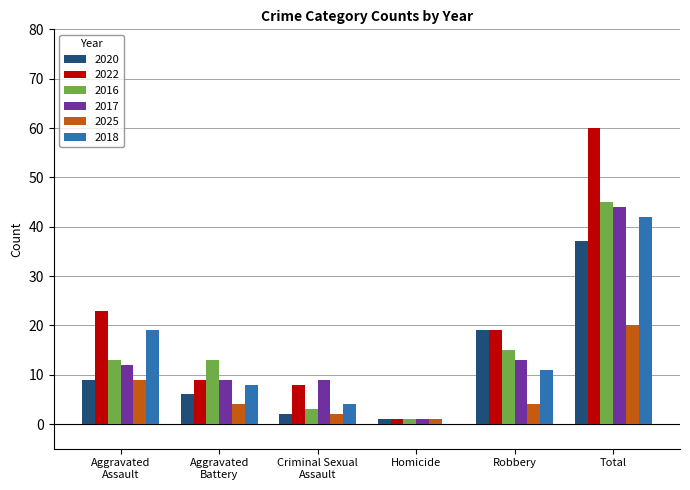

The 2016 series shows 15 at Robbery. True or false?

True